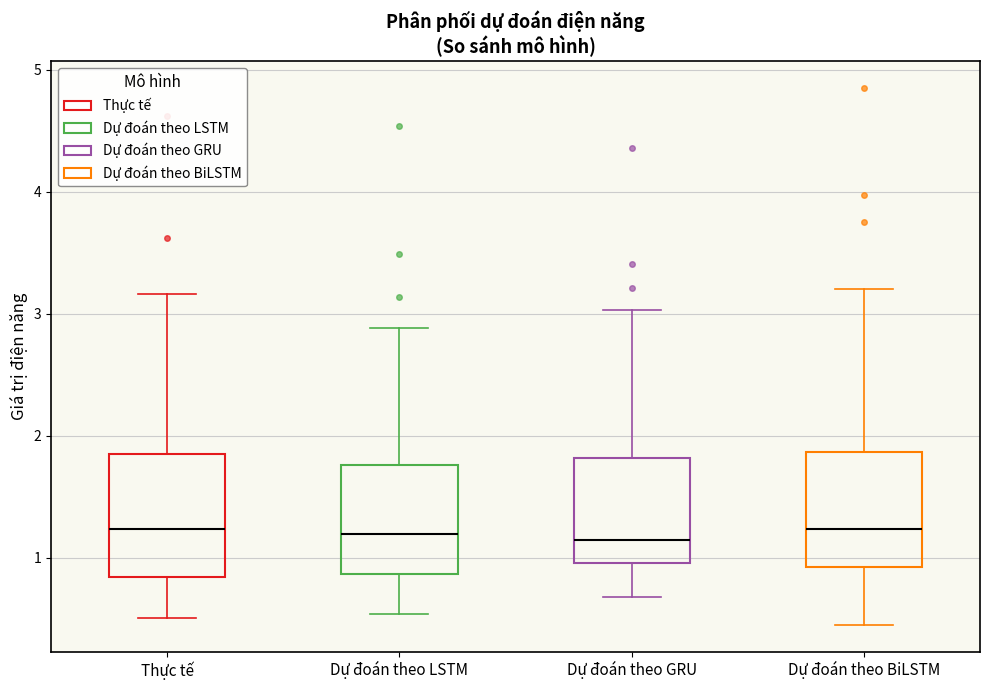

Reading left to right, transcribe this box plot: for each box, give where its median line is, the range the box spans, and where its two whiskers end, as read against the y-axis. The values are not printed on the chart, so give them approximately, as read against the axis.

Thực tế: median 1.2, box 0.8 to 1.9, whiskers 0.5 to 3.2
Dự đoán theo LSTM: median 1.2, box 0.9 to 1.8, whiskers 0.5 to 2.9
Dự đoán theo GRU: median 1.1, box 1.0 to 1.8, whiskers 0.7 to 3.0
Dự đoán theo BiLSTM: median 1.2, box 0.9 to 1.9, whiskers 0.5 to 3.2